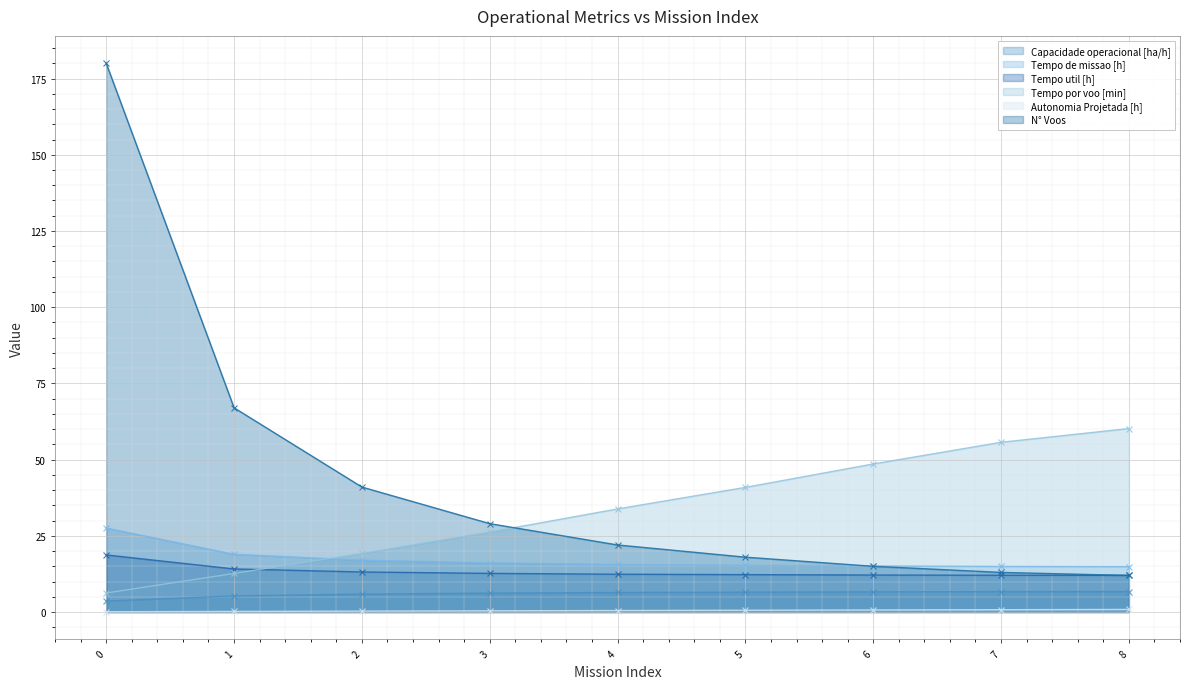

Which category has the highest value in the Tempo por voo [min] series?

8